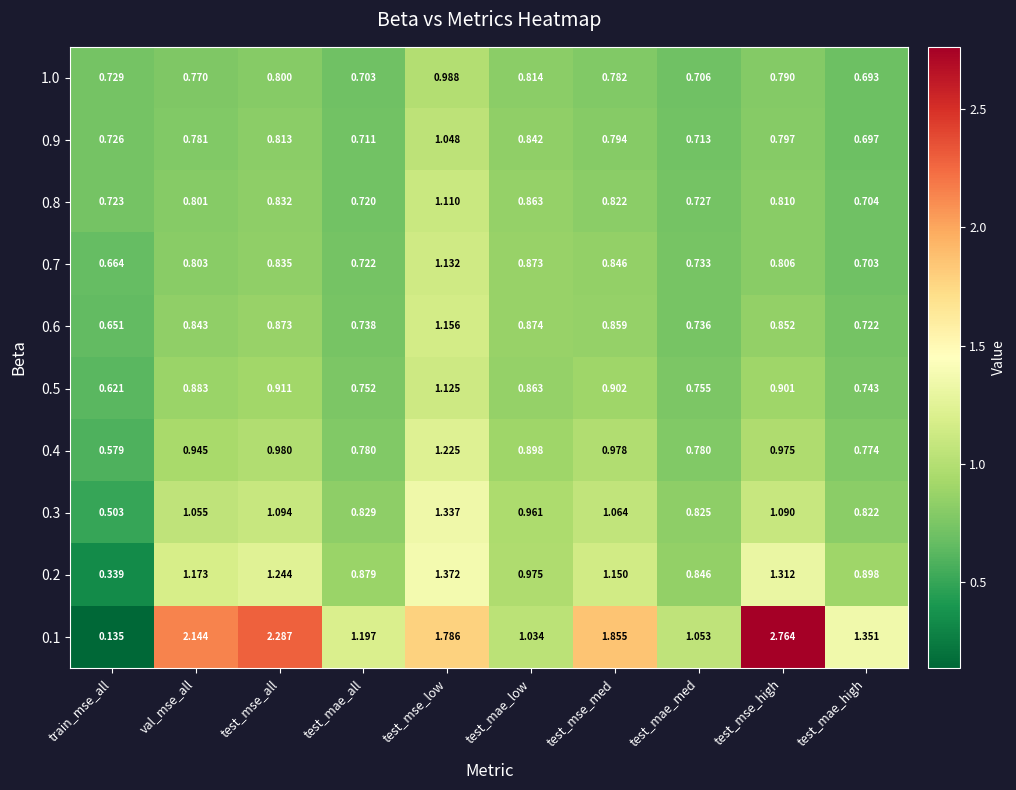

Rank the categories by 0.8 value from lowest to highest.

test_mae_high, test_mae_all, train_mse_all, test_mae_med, val_mse_all, test_mse_high, test_mse_med, test_mse_all, test_mae_low, test_mse_low